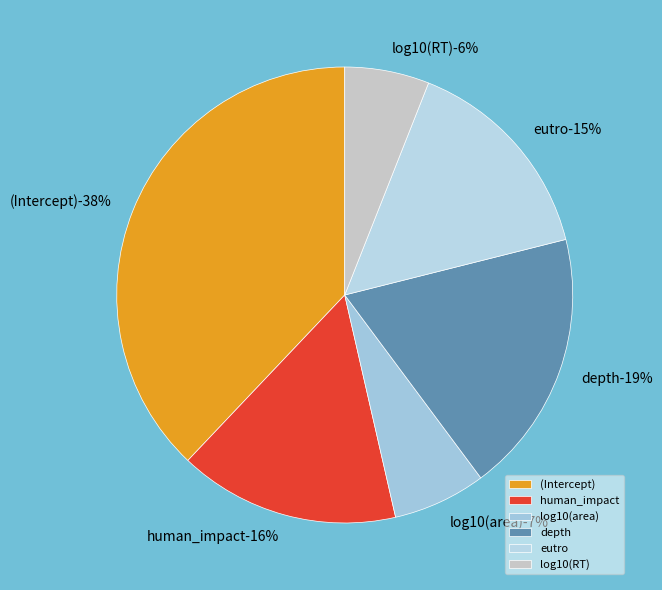

To the nearest percent, what portion does depth represent?

19%